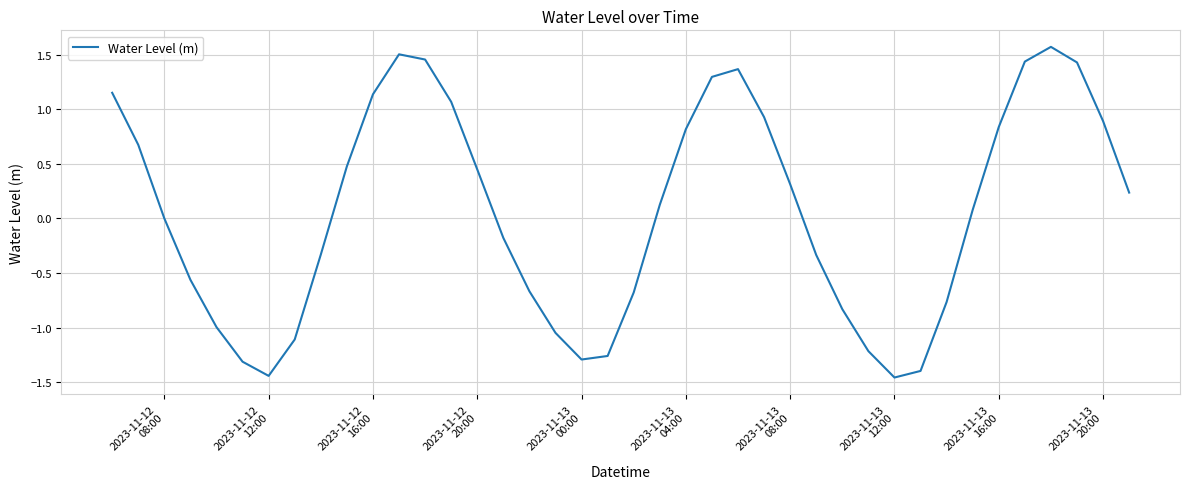

What is the maximum value shown in the chart?

1.6